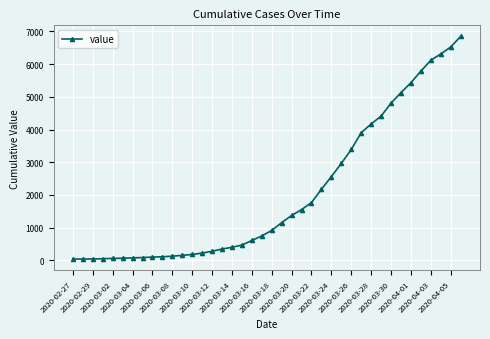

What is the sum of all values?

81521